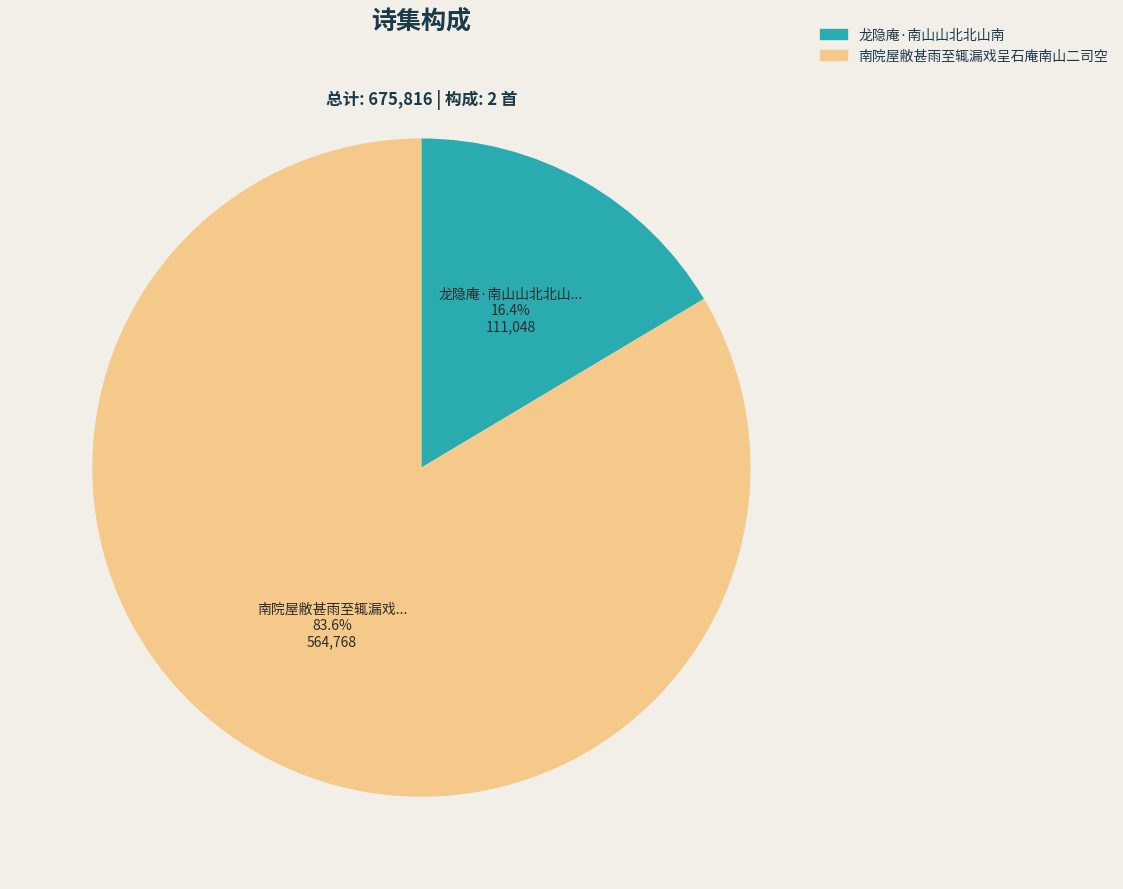

Does 龙隐庵·南山山北北山南 represent more than half of the total?

No